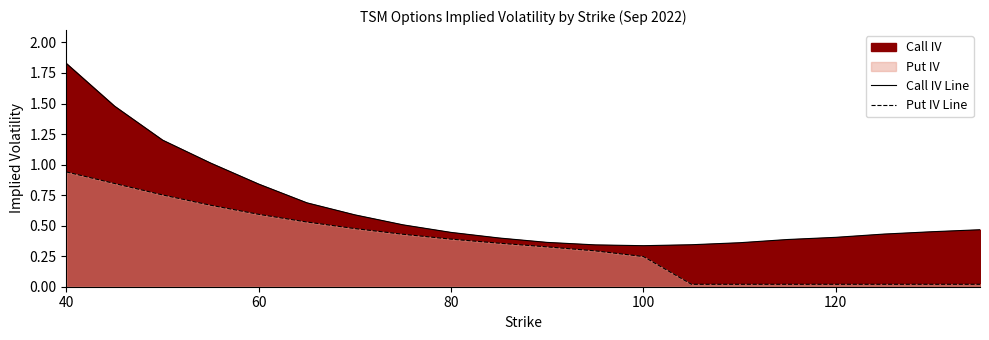

Which series has the largest total across all categories?

Call IV Line